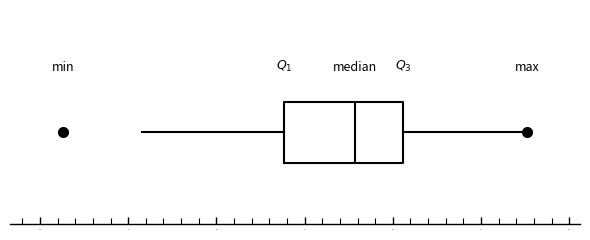

Transcribe this box plot: give where the median line is, the range the box spans, and where the two whiskers end, as read against the x-axis. The values are not printed on the chart, so give them approximately, as read against the axis.

median 38.0, box 34.0 to 40.5, whiskers 26.0 to 47.5